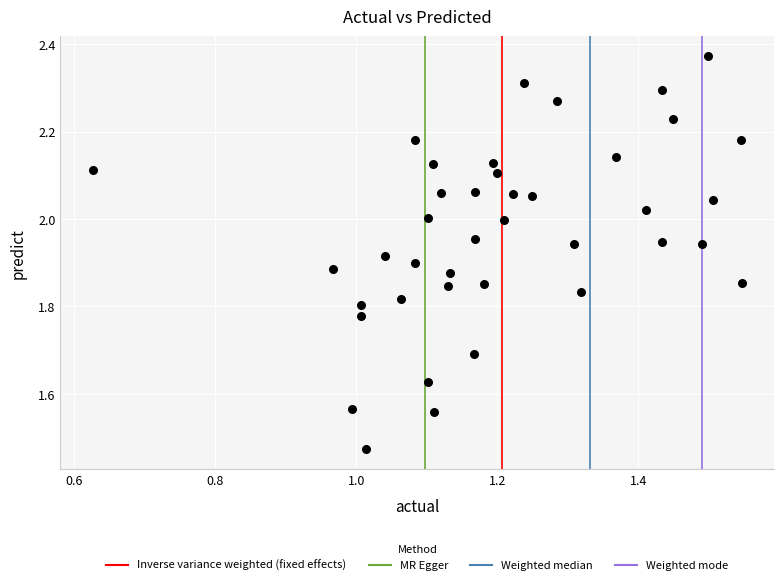

What is the range of X values (max minus min)?

0.9